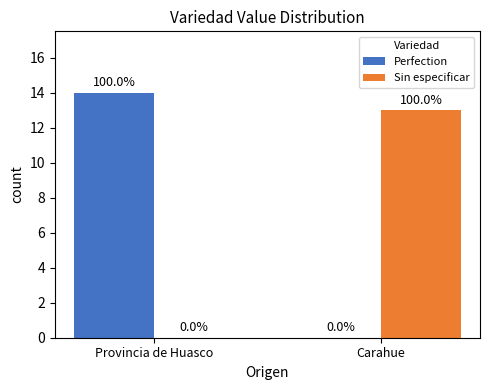

What is the highest value of the Perfection series?

14